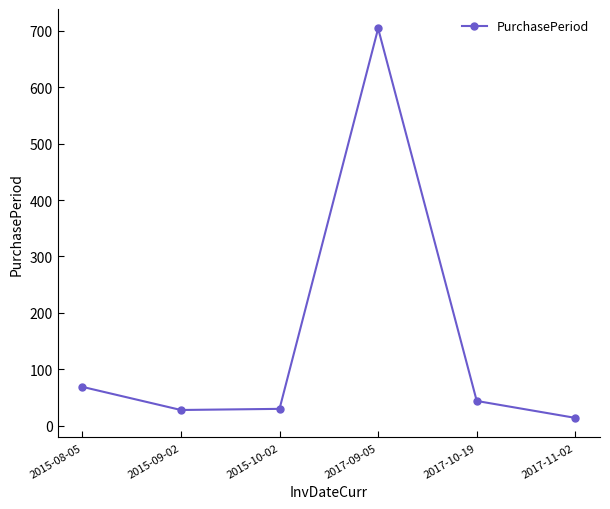

Is it true that the value at 2017-10-19 is 44?

True